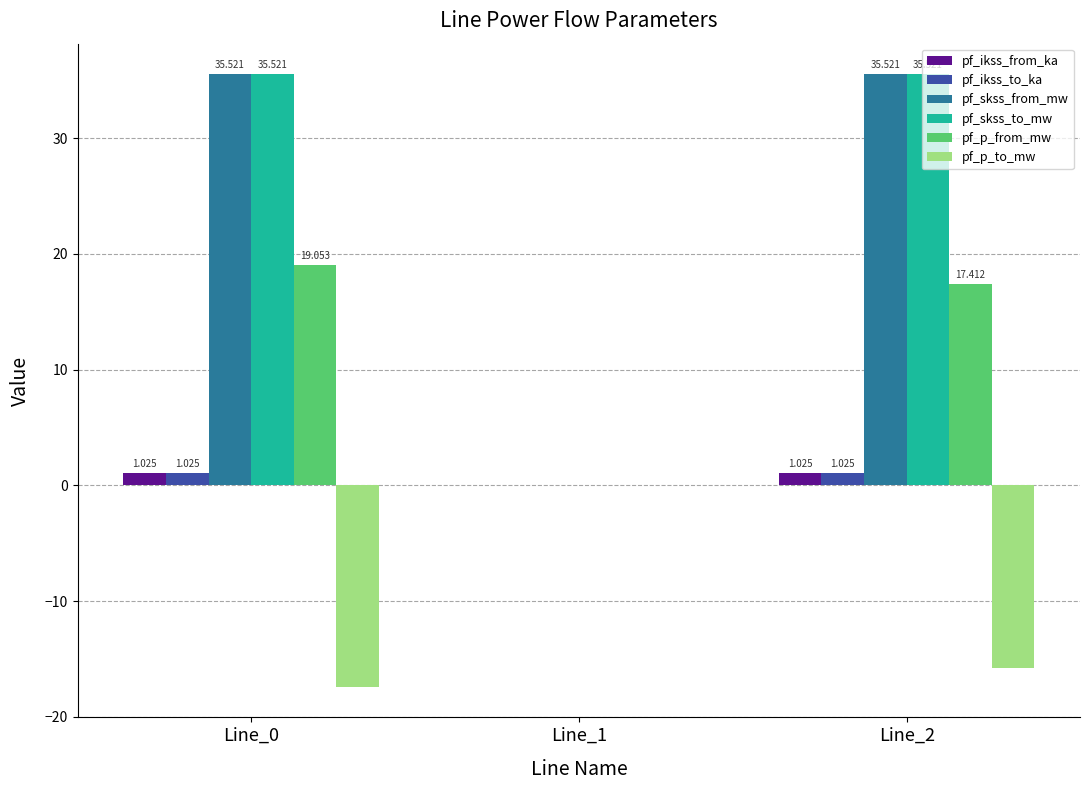

How many data points in pf_ikss_to_ka are above 1?

2